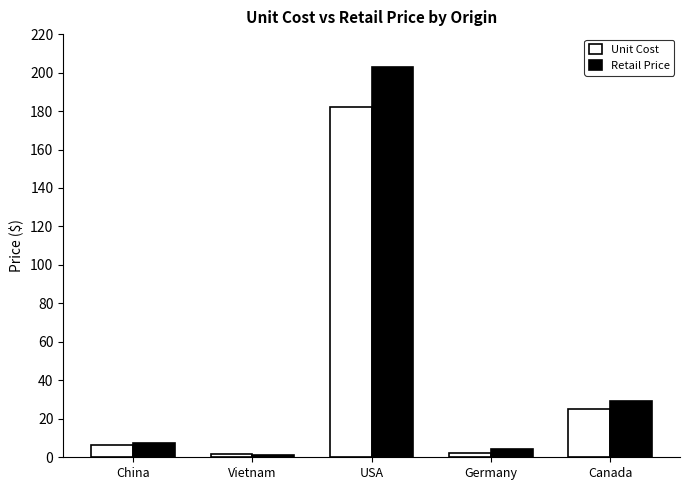

At which category is the sum across all series the highest?

USA